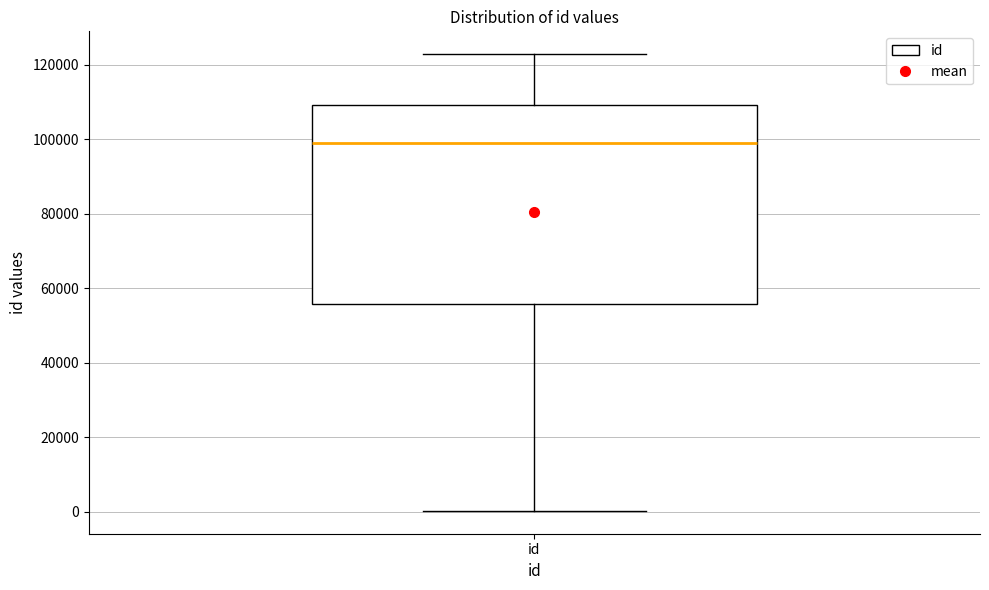

Transcribe this box plot: give where the median line is, the range the box spans, and where the two whiskers end, as read against the y-axis. The values are not printed on the chart, so give them approximately, as read against the axis.

median 98000, box 56000 to 110000, whiskers 0 to 122000